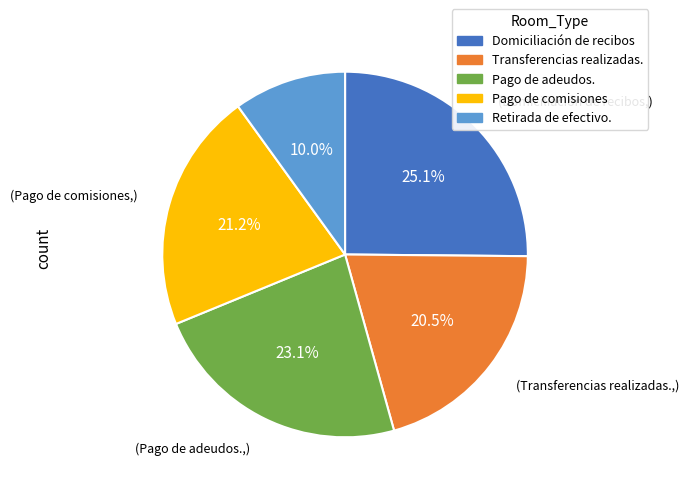

To the nearest percent, what percentage of the pie is Domiciliación de recibos?

25%